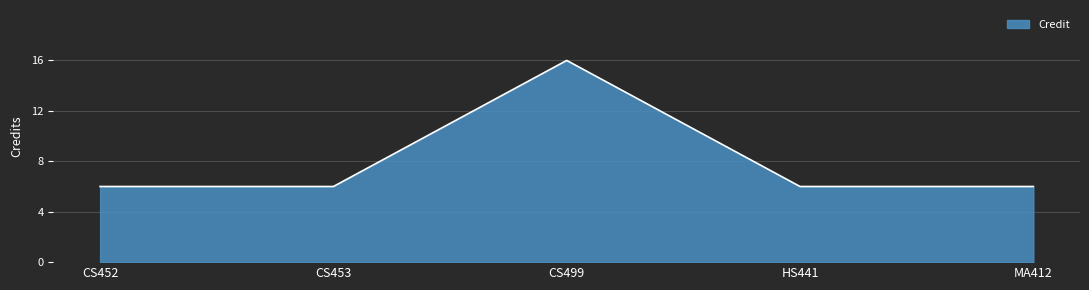

How many lines are shown in the chart?

1